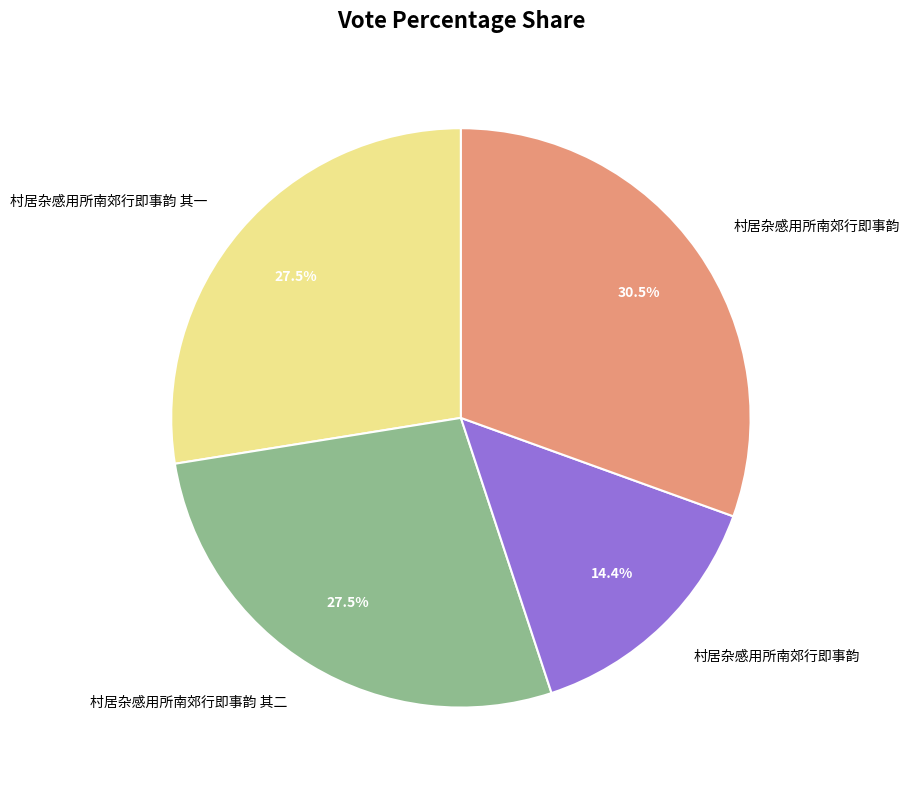

Does any single category account for the majority?

No